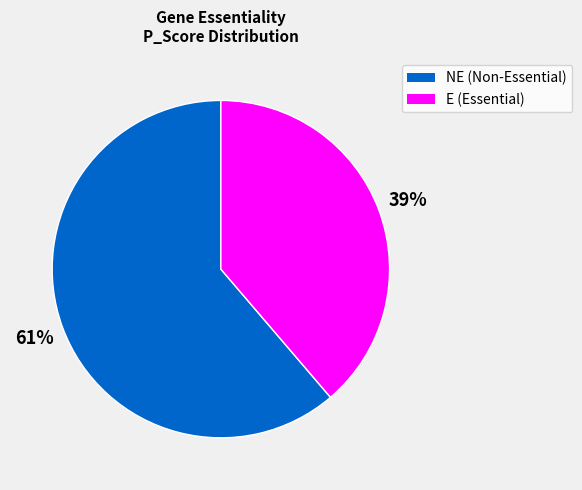

To the nearest percent, what is the average slice percentage?

50%